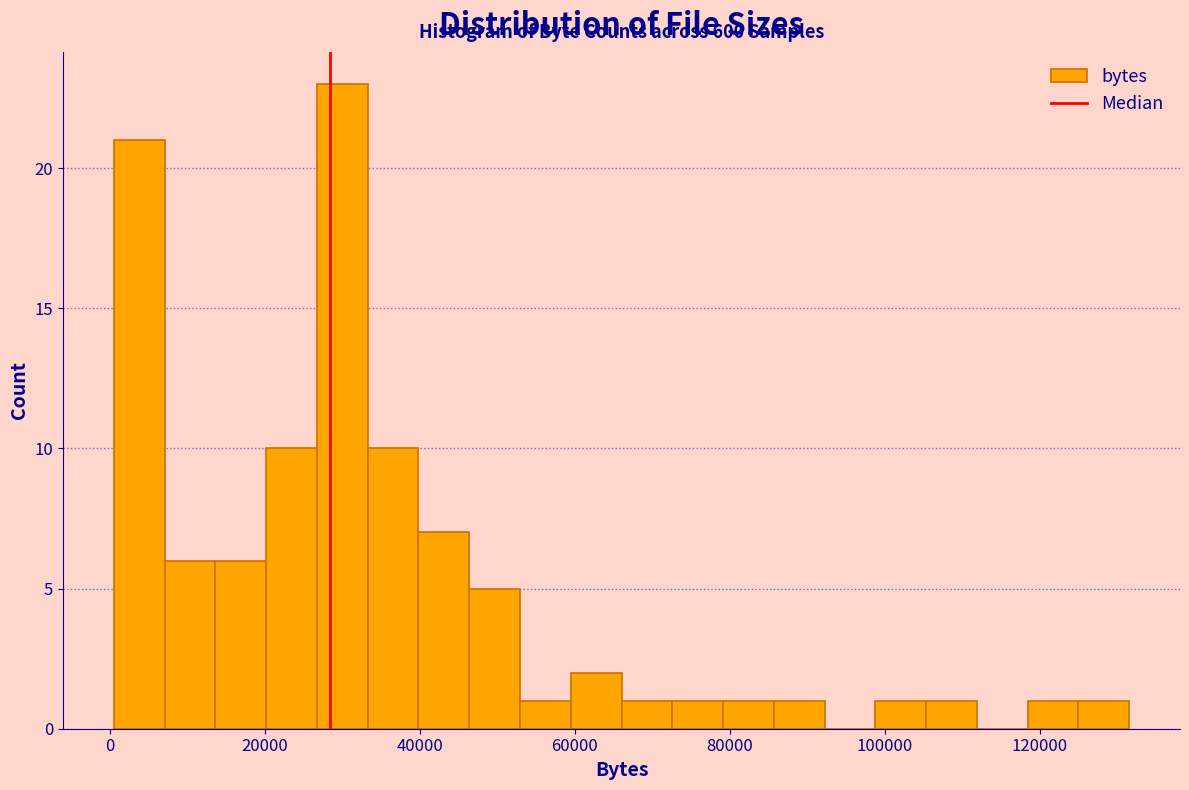

Read against the x-axis, roughly where is the centre of the tallest bar?

30000